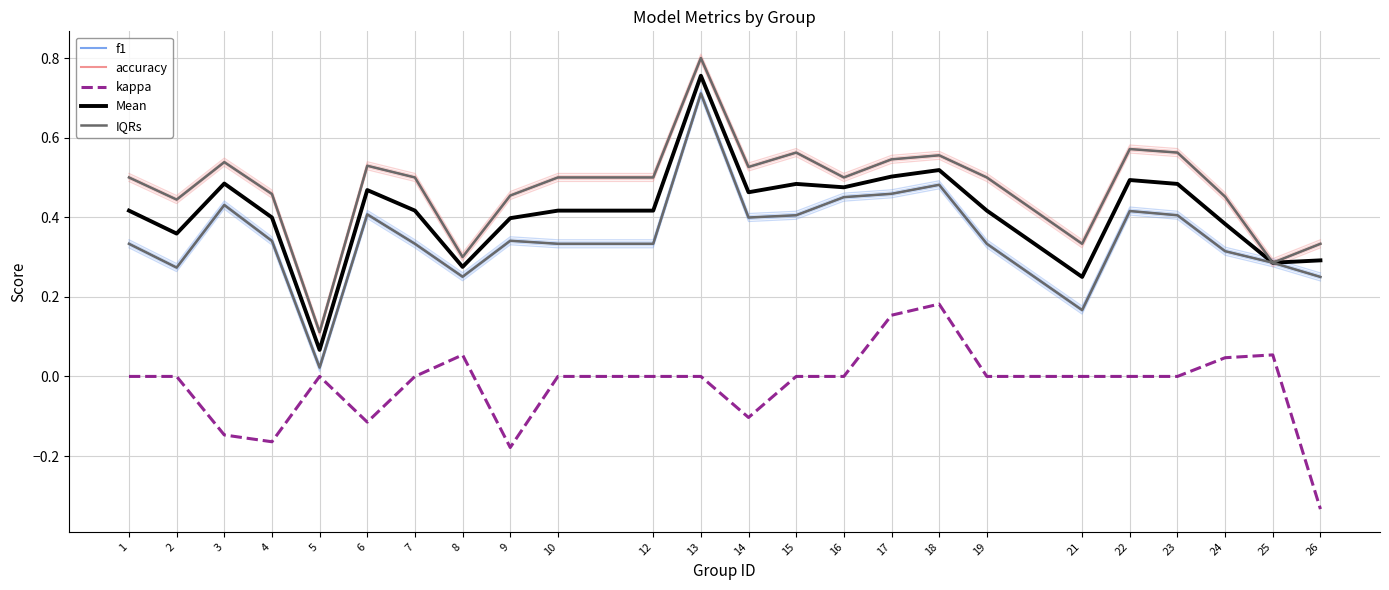

What is the sum of all f1 values?

8.5